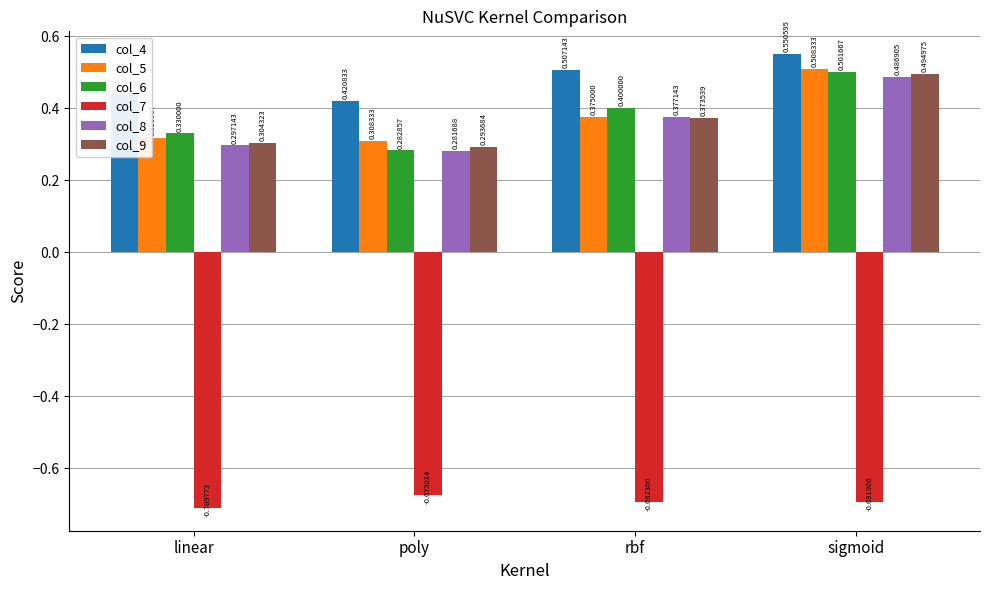

True or false: col_6 has a value of 0.2 at sigmoid.

False